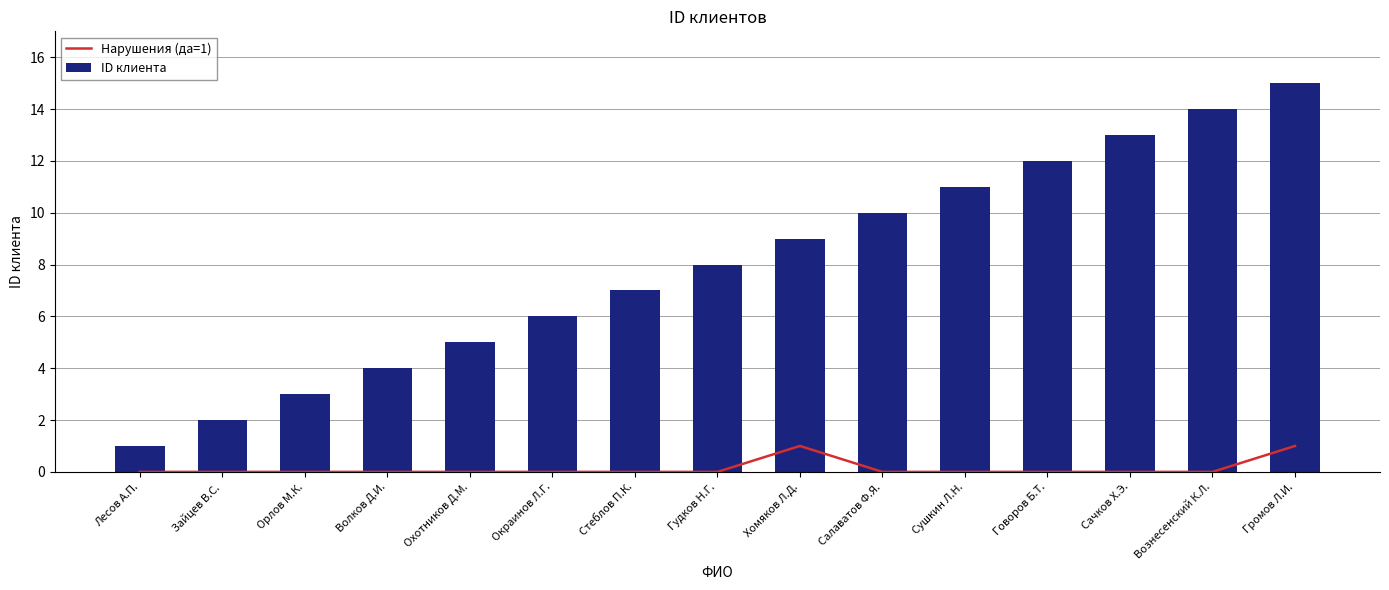

List the series in order of their overall mean, lowest first.

Нарушения (да=1), ID клиента